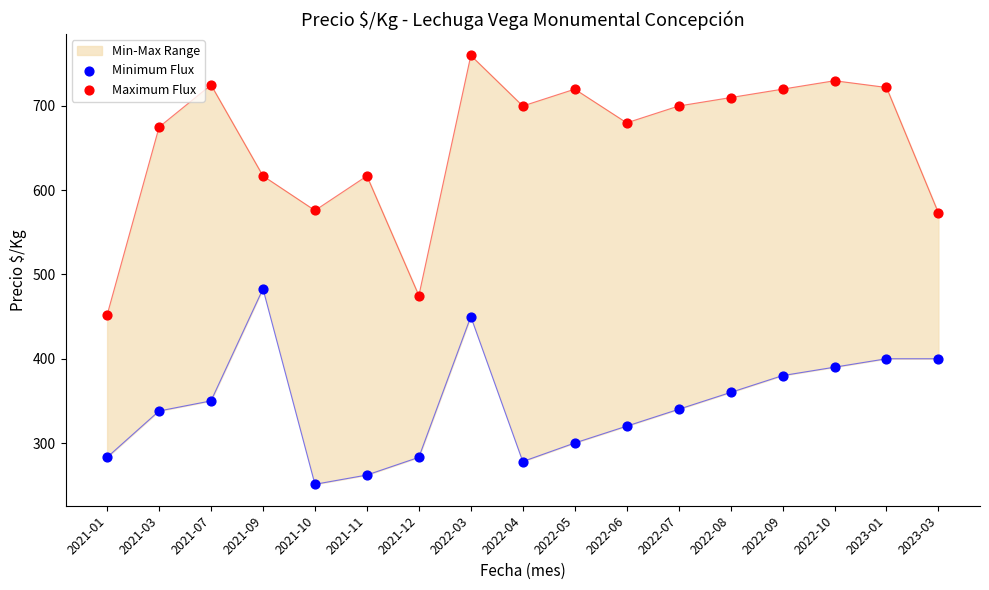

Which series has the largest Y range (max minus min)?

Maximum Flux